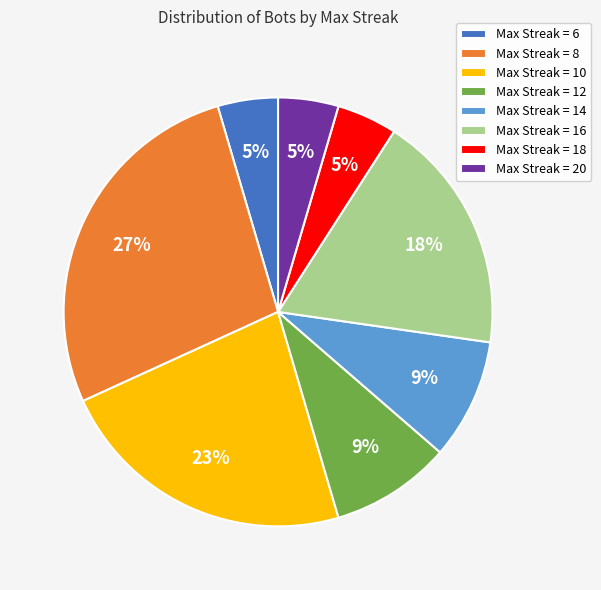

Which has a higher value, Max Streak = 16 or Max Streak = 14?

Max Streak = 16